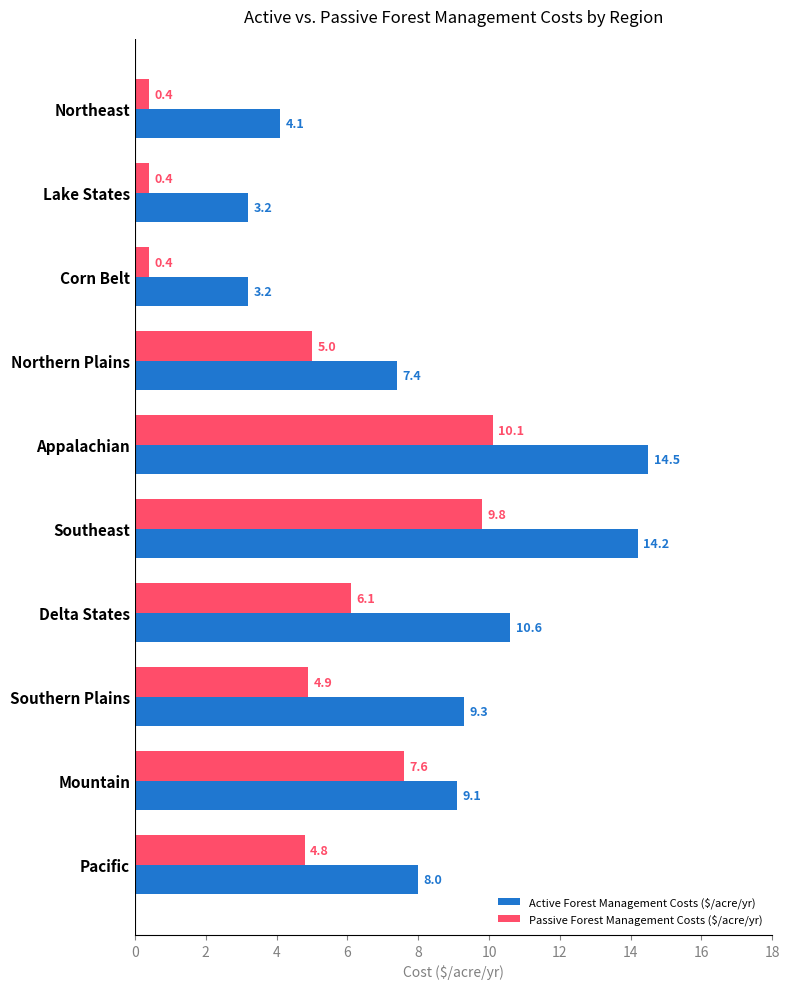

Which category has the highest value across all series?

Appalachian